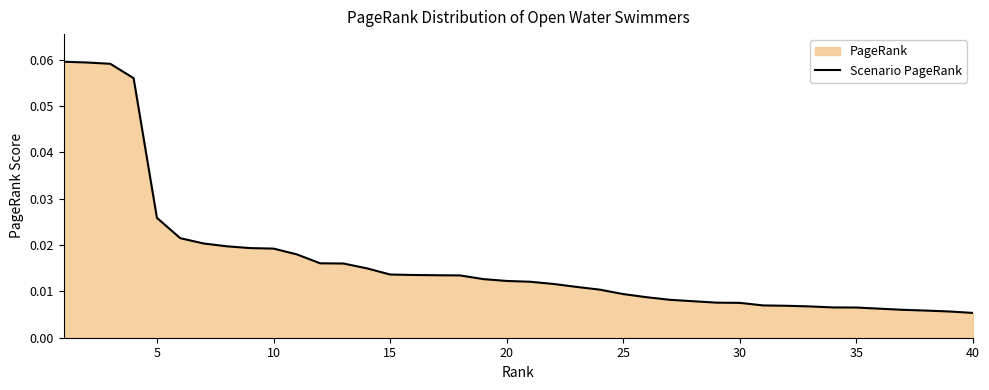

Does the chart display data point markers on the line(s)?

No